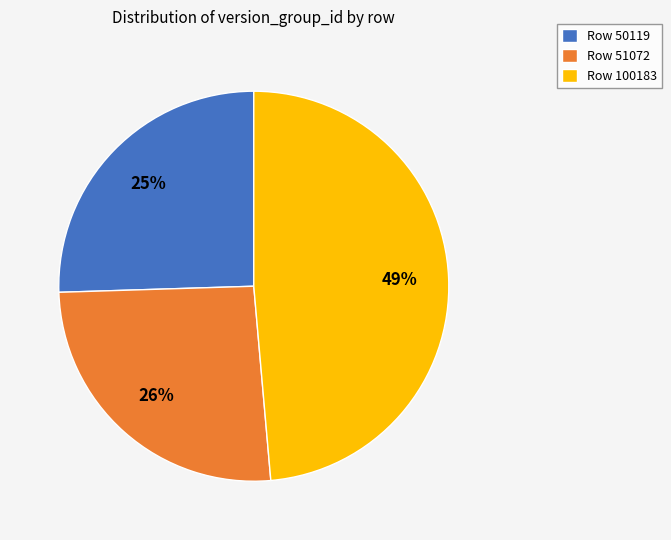

How many slices are in this pie chart?

3